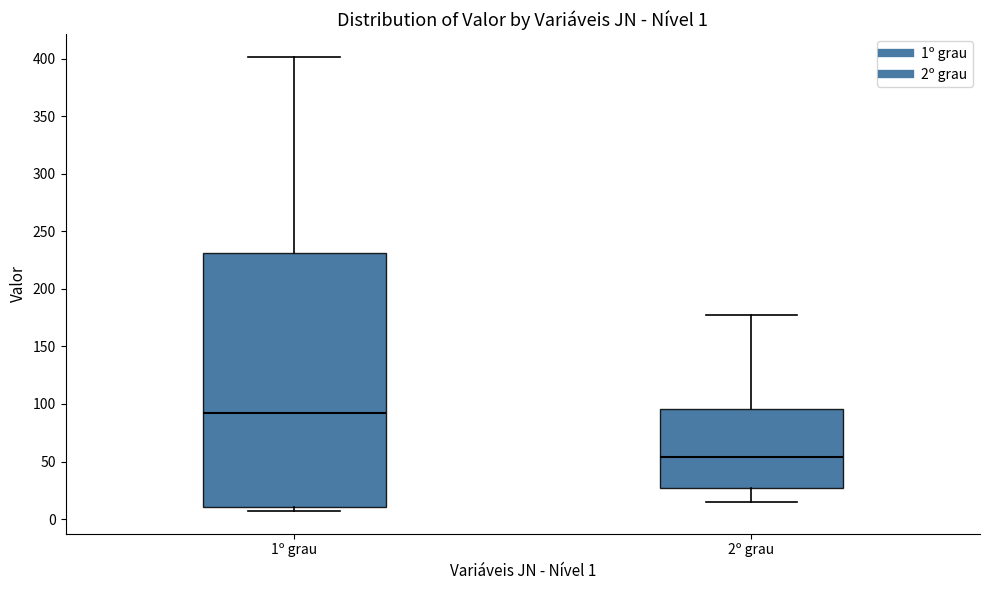

Which box has the highest median line?

1º grau